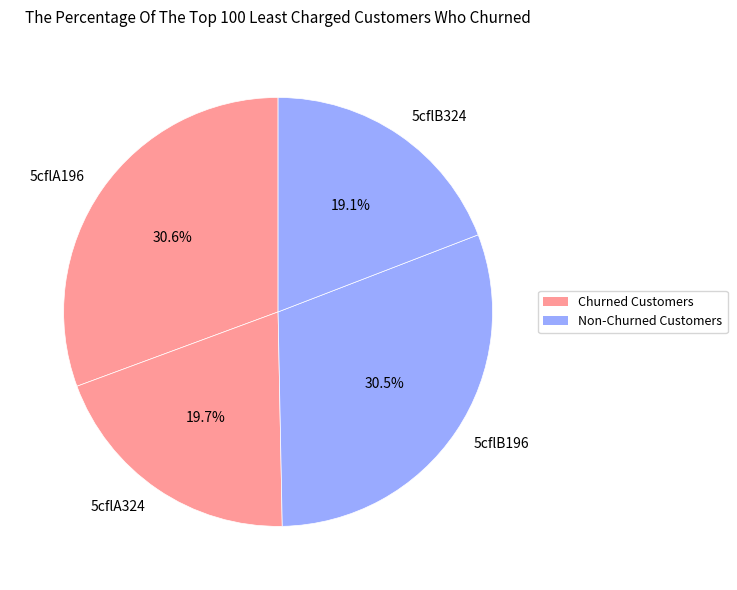

Between 5cflA324 and 5cflA196, which is larger?

5cflA196